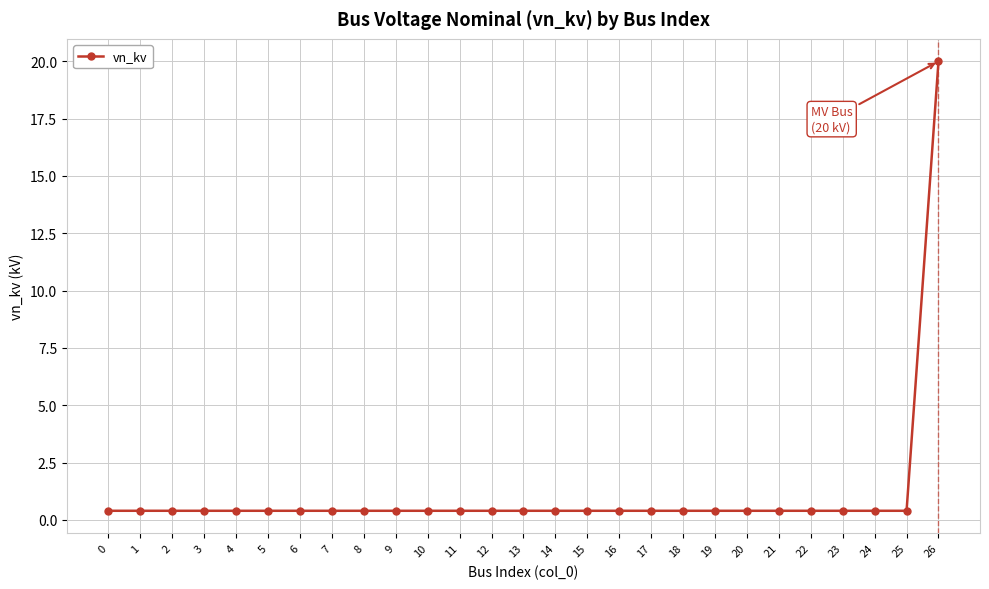

What is the difference between the maximum and second lowest values?

19.6